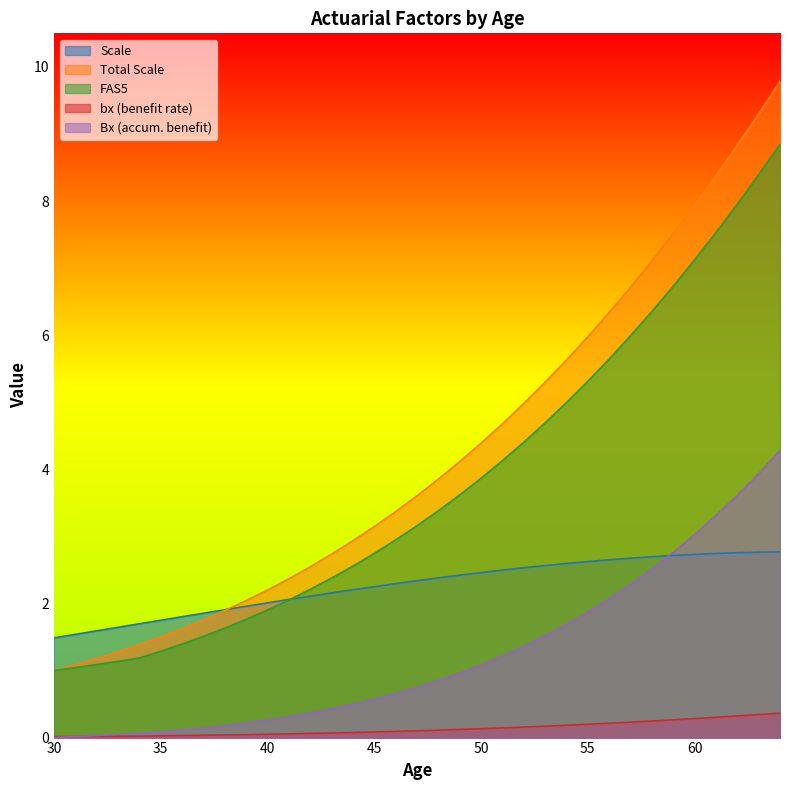

What is the difference between the maximum and minimum values in the Bx.boy series?

4.3